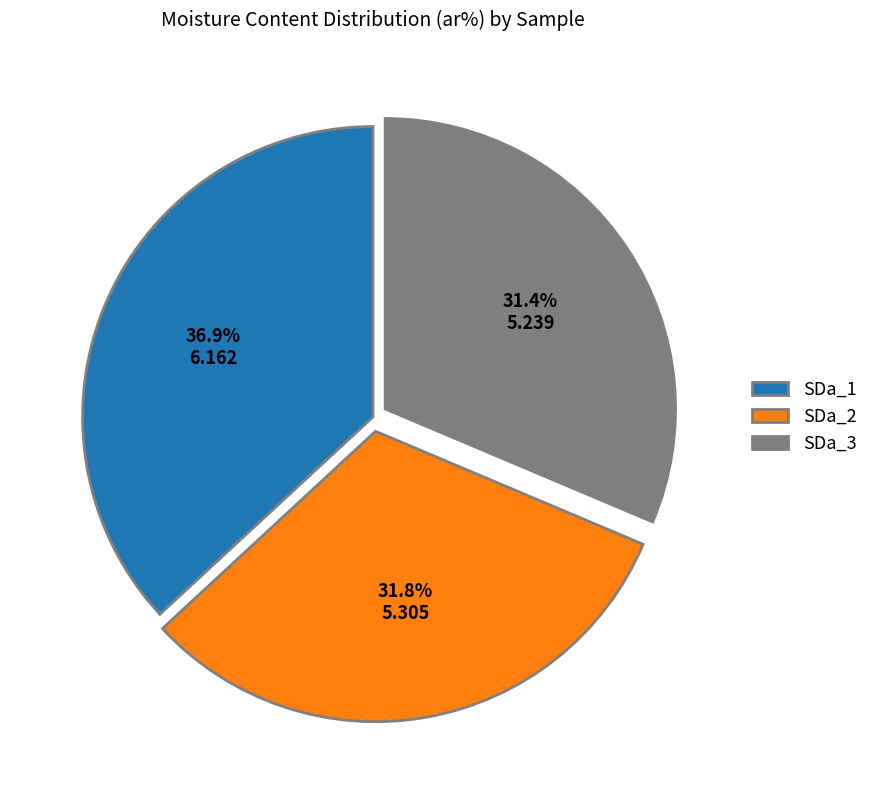

What percentage is NOT represented by SDa_2?

68.2%